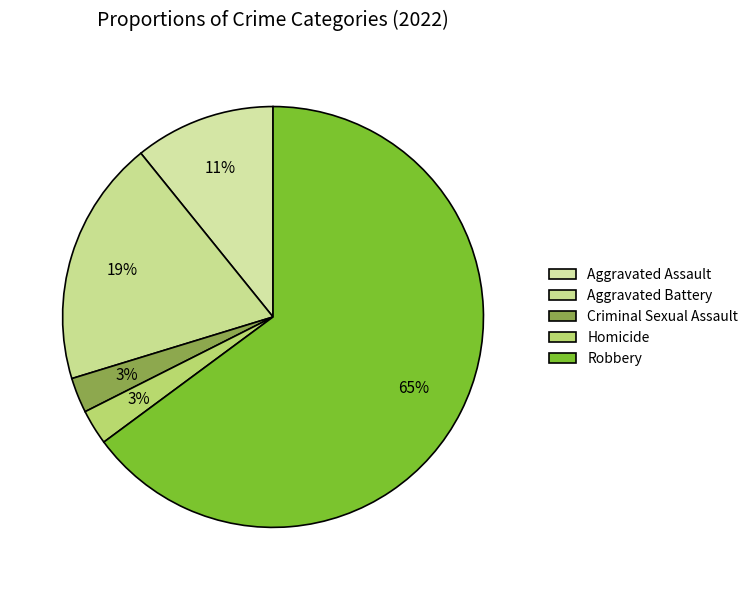

How many segments does this pie chart have?

5